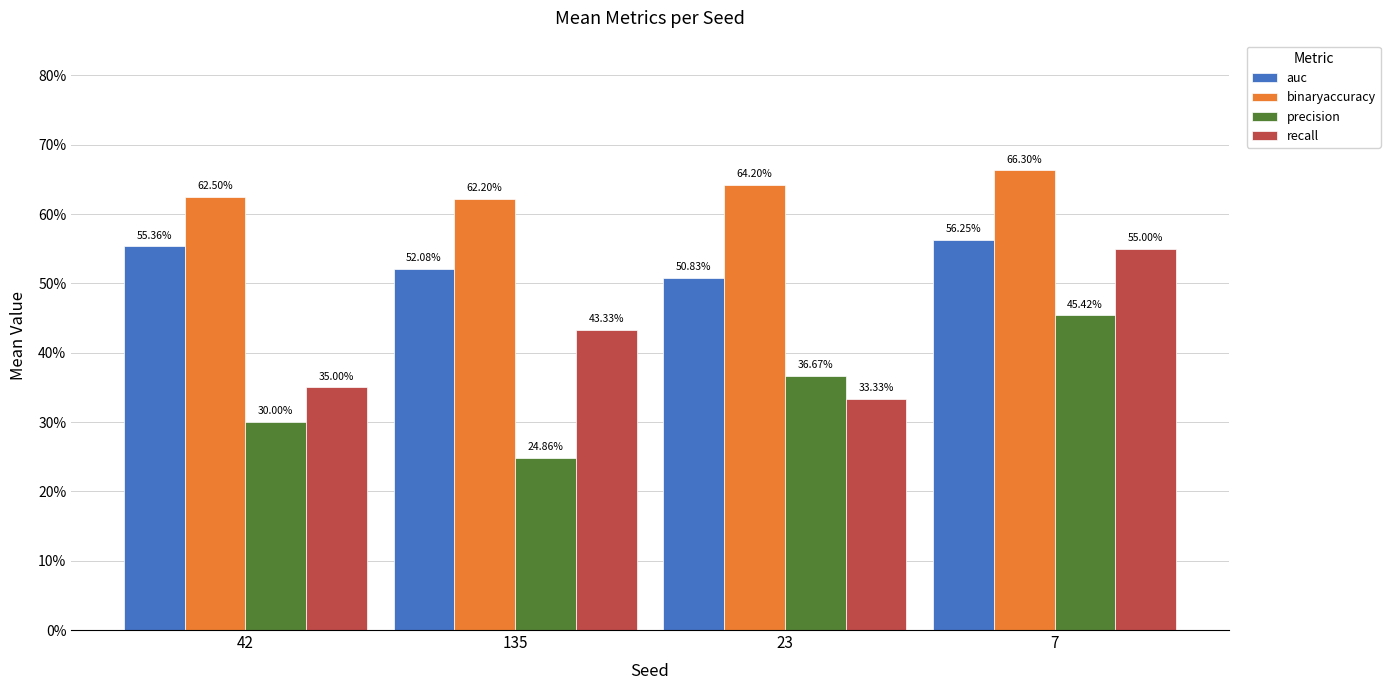

What is the lowest value of the recall series?

0.3